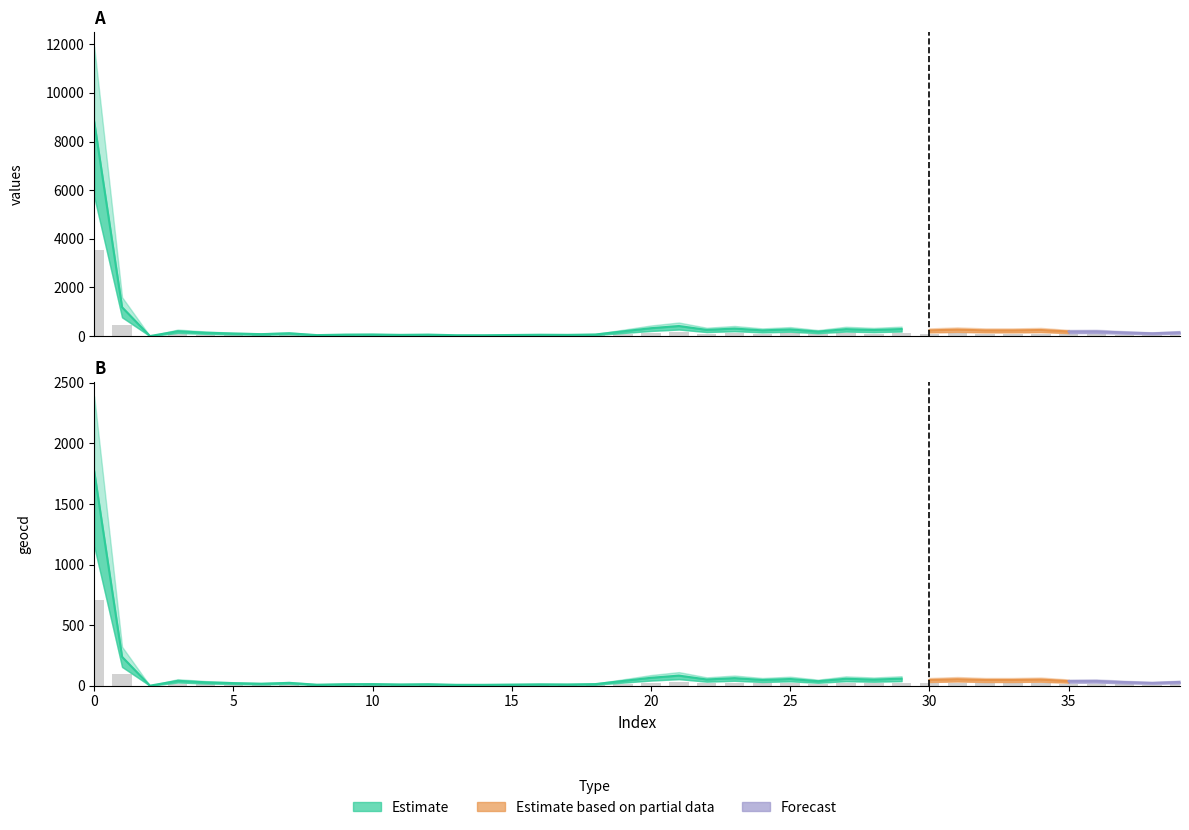

Is it true that values equals 51.8 at 32?

False